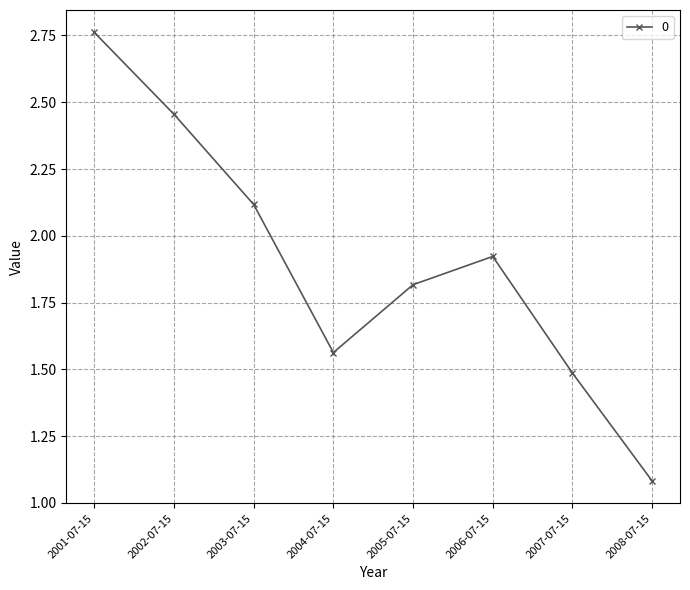

What position from the left is 2006-07-15?

6